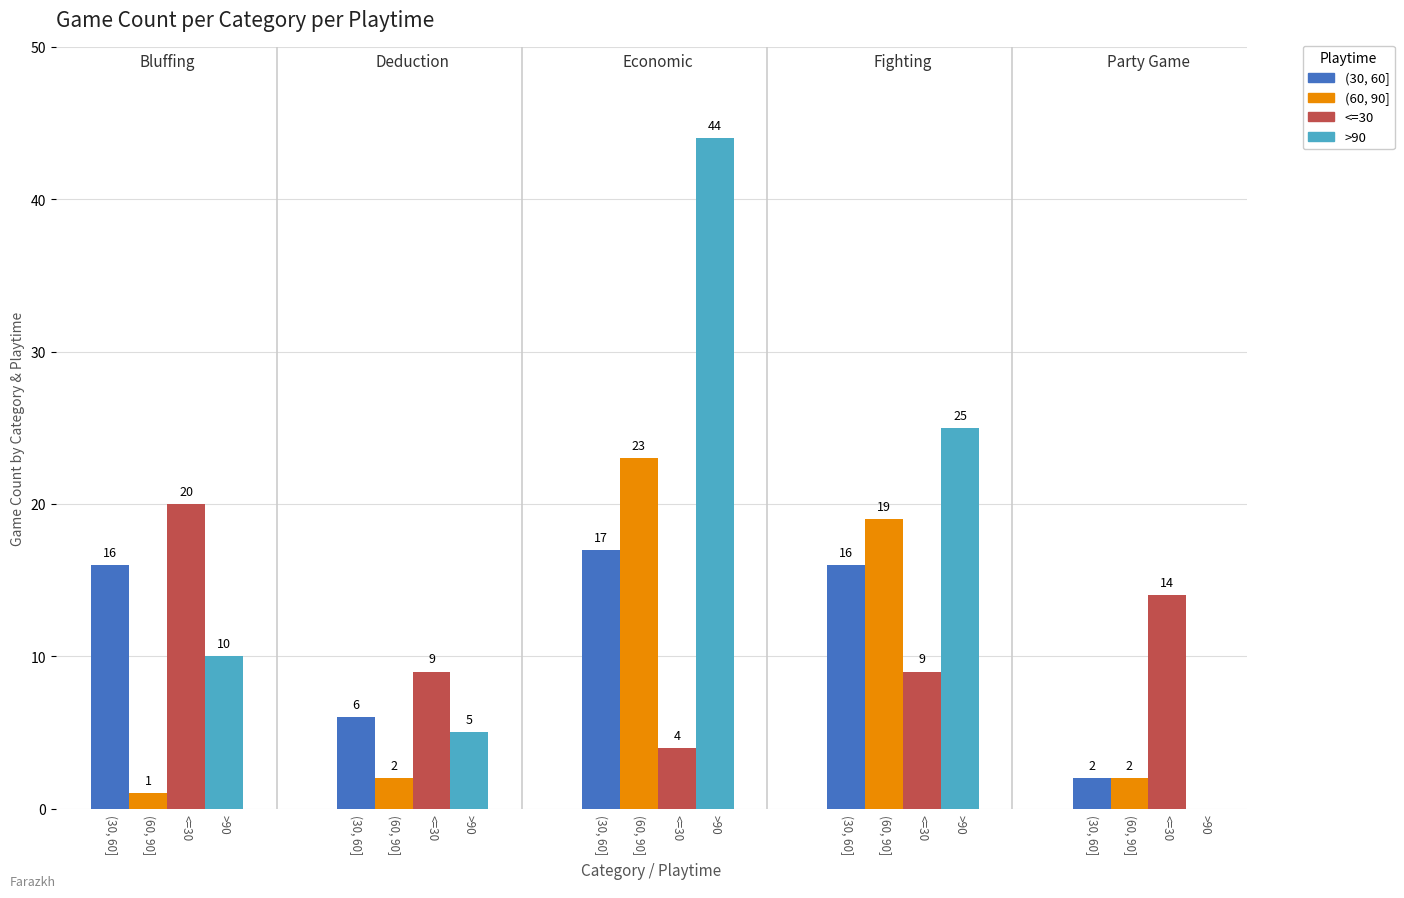

What is the average value of the >90 series?

17